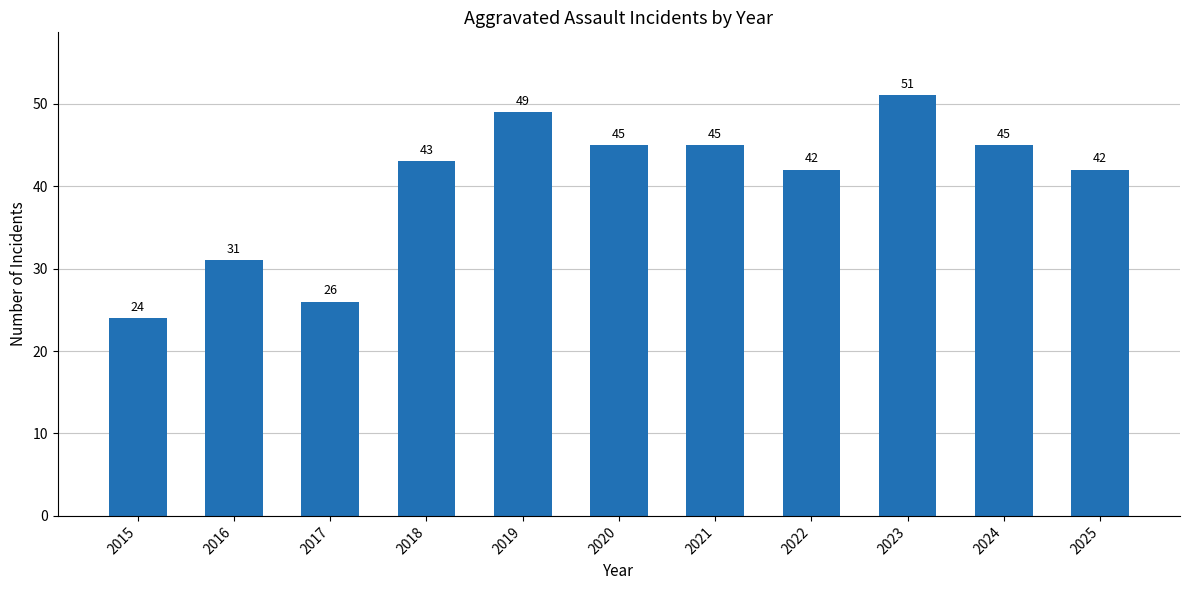

What is the value of the 2nd bar from the left?

31